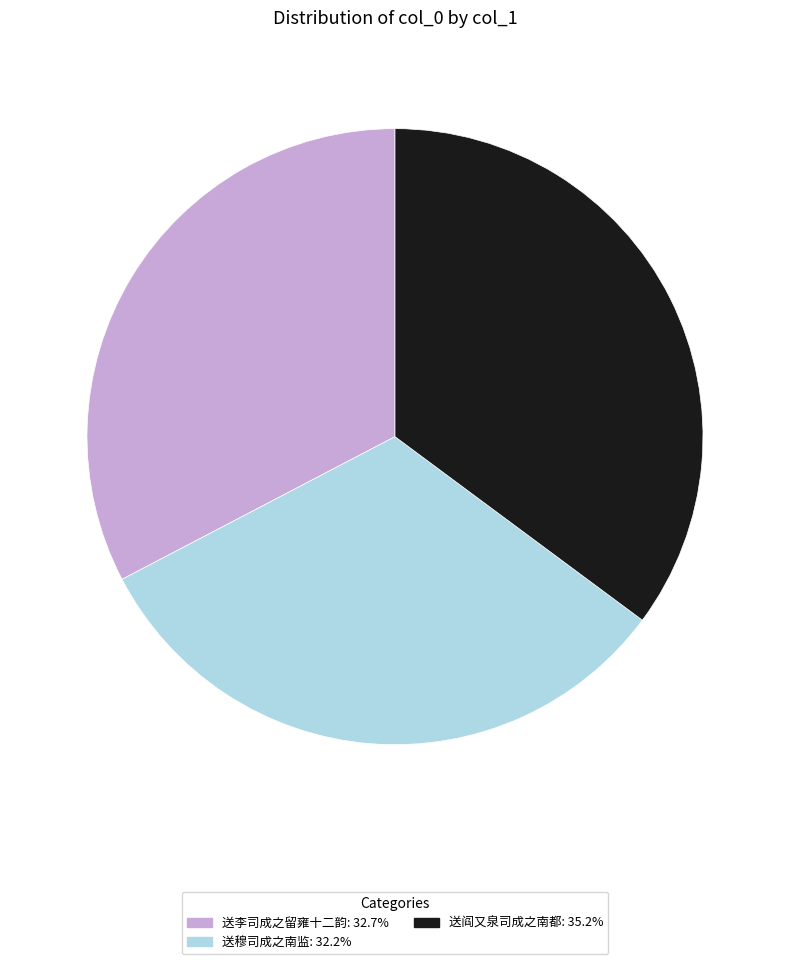

Do 送穆司成之南监 and 送阎又泉司成之南都 together represent more than half of the pie?

Yes